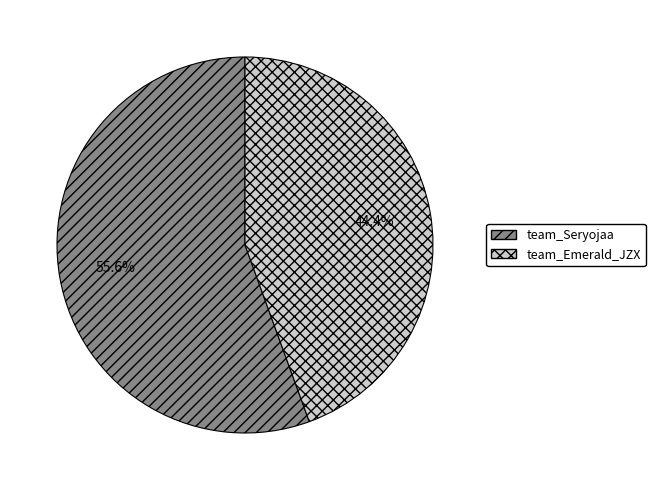

True or false: team_Emerald_JZX accounts for 31% of the total.

False